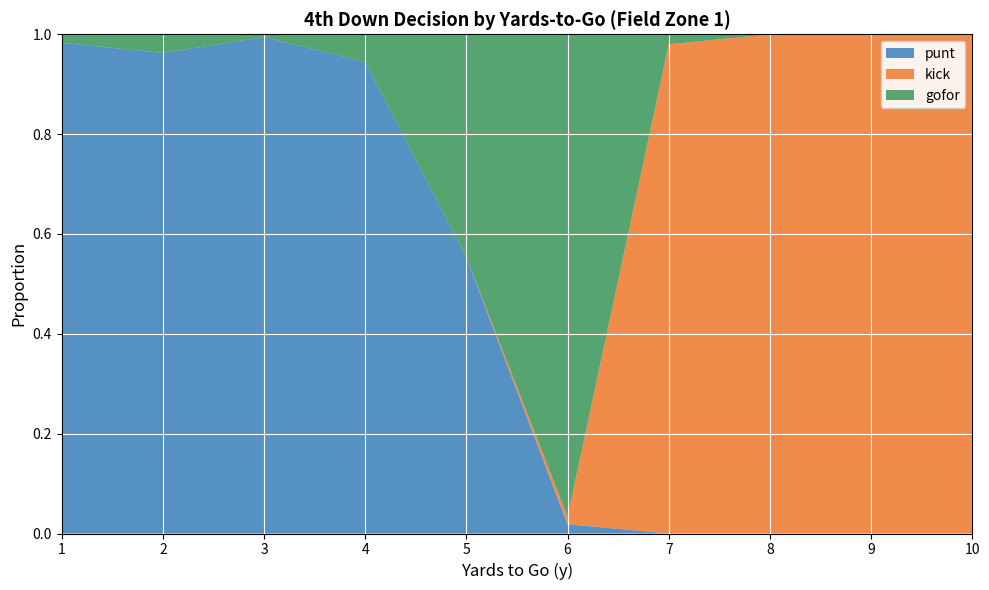

Reading left to right, what are all the values shown in this chart?

punt: 1=1.0	2=1.0	3=1.0	4=0.9	5=0.6	6=0.0	7=0.0	8=0.0	9=0.0	10=0.0
kick: 1=0.0	2=0.0	3=0.0	4=0.0	5=0.0	6=0.0	7=1.0	8=1.0	9=1.0	10=1.0
gofor: 1=0.0	2=0.0	3=0.0	4=0.1	5=0.4	6=1.0	7=0.0	8=0.0	9=0.0	10=0.0